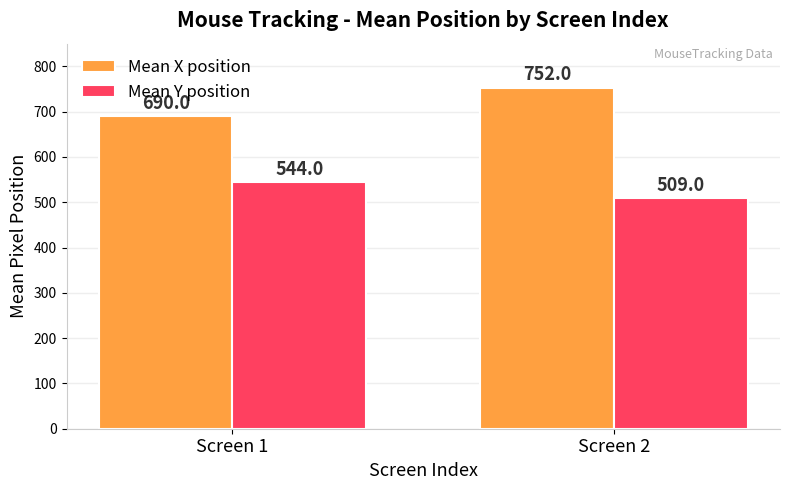

Is the value of Mean X position at Screen 1 greater than the value of Mean Y position at Screen 1?

Yes